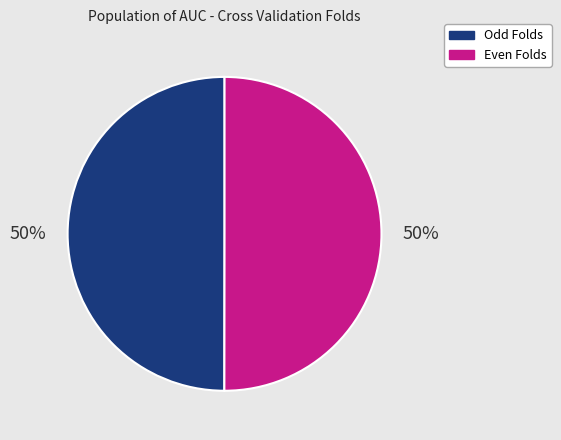

To the nearest percent, what percentage of the pie is Odd Folds?

50%